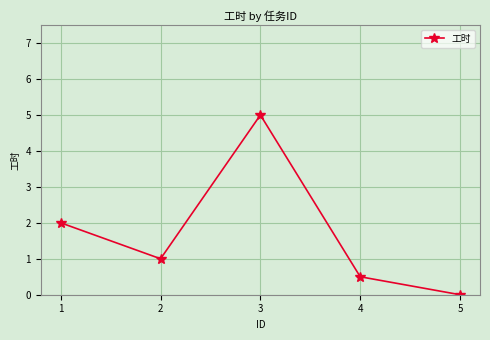

How many interior local valleys (lower than both neighbors) does the data have?

1